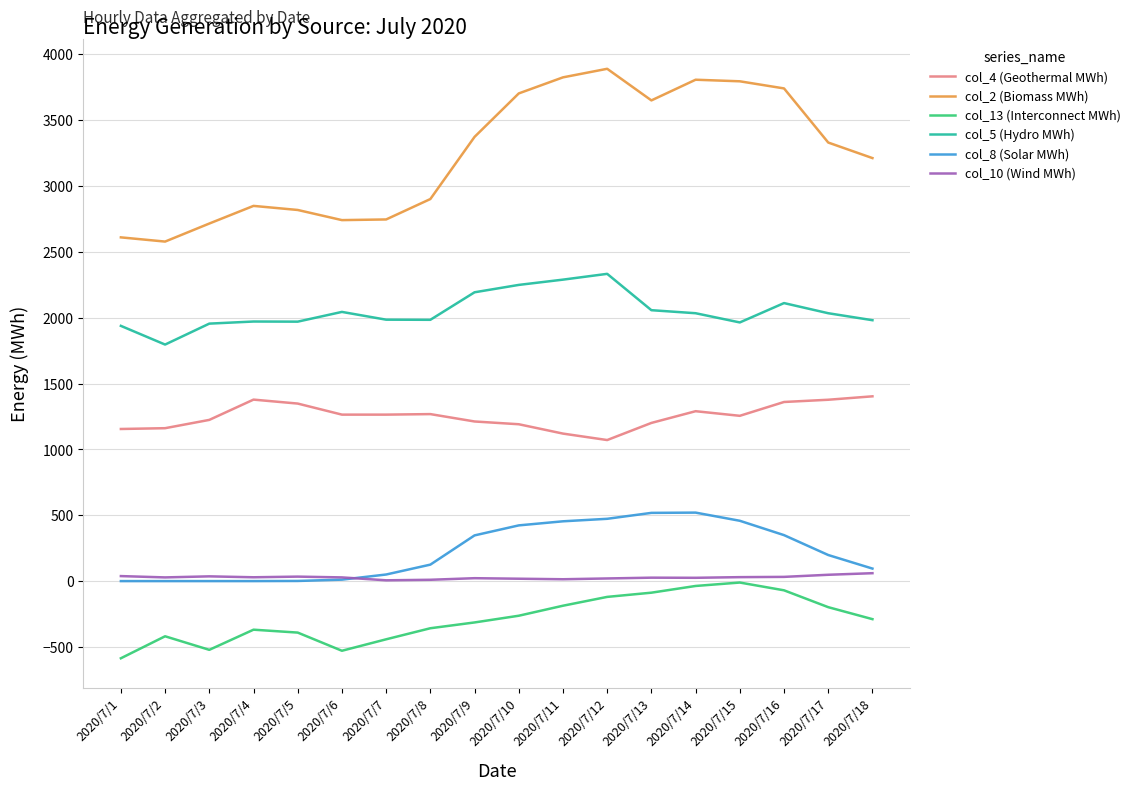

What value does the col_13 (Interconnect MWh) series have at 2020/7/1, to the nearest 100?

-600